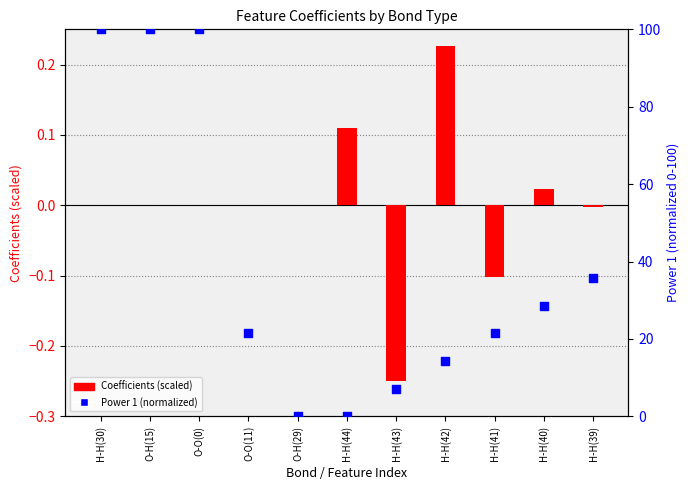

Which series has the largest total across all categories?

Power 1 (normalized)